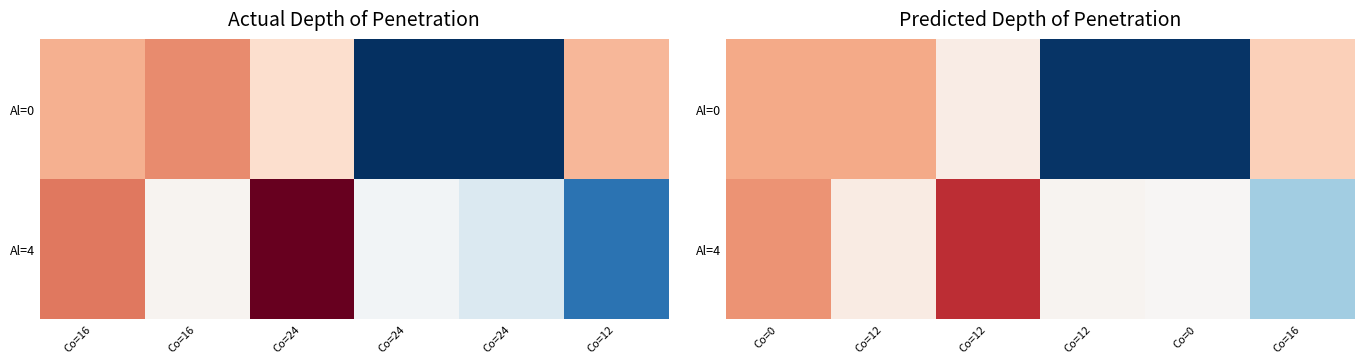

True or false: Al=0 has a value of 1.2 at Co=0.

False